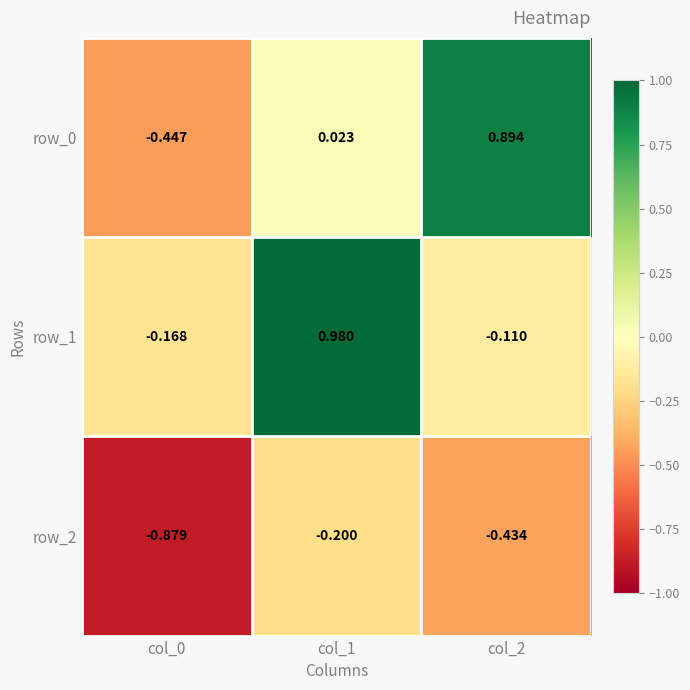

How many data points in row_1 are above 0?

1